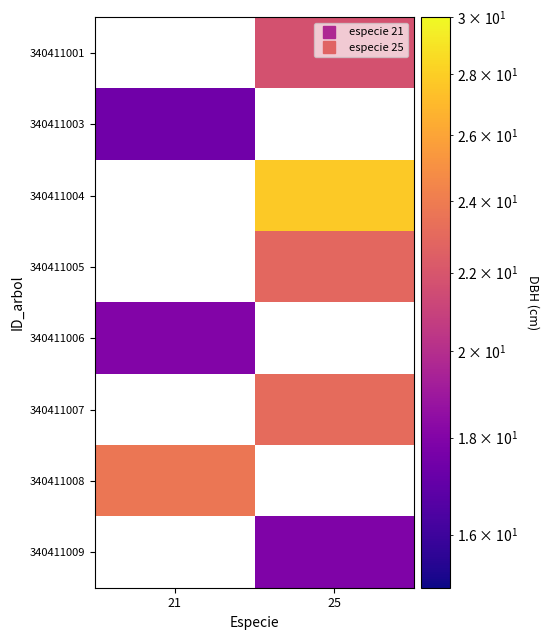

Between 21 and 25, which is larger?

25